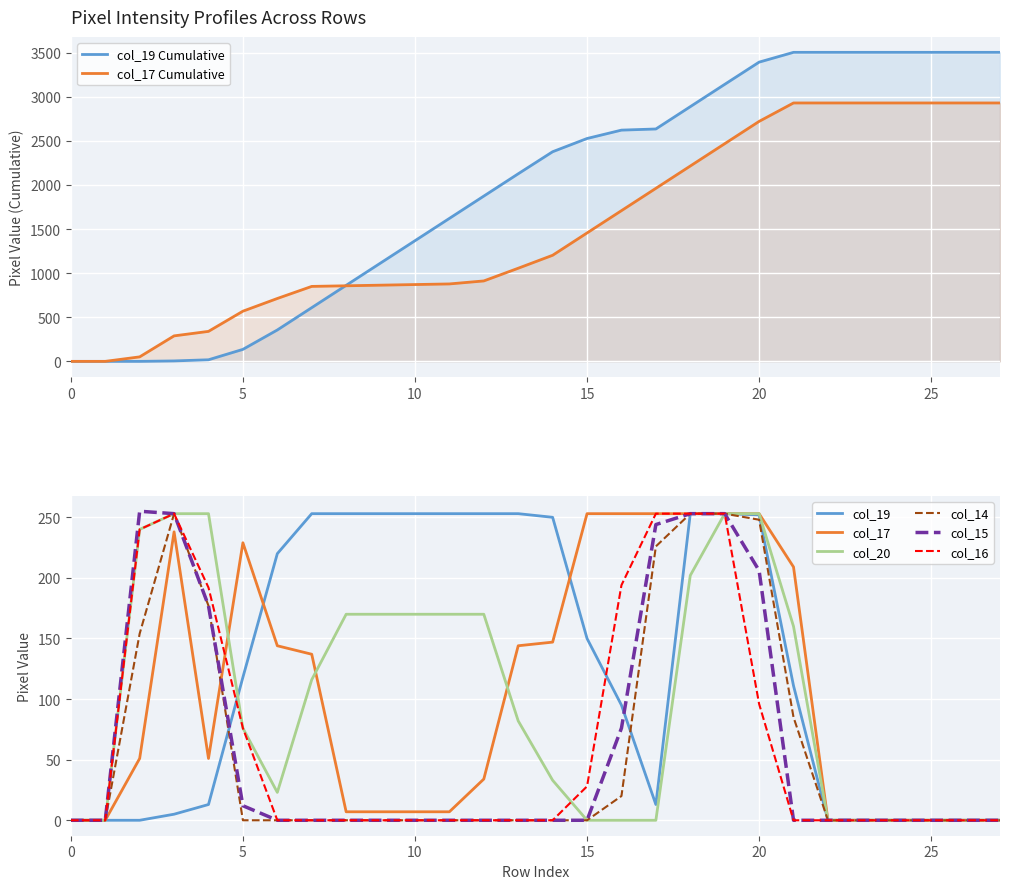

True or false: col_14 and col_15 cross at least once.

False